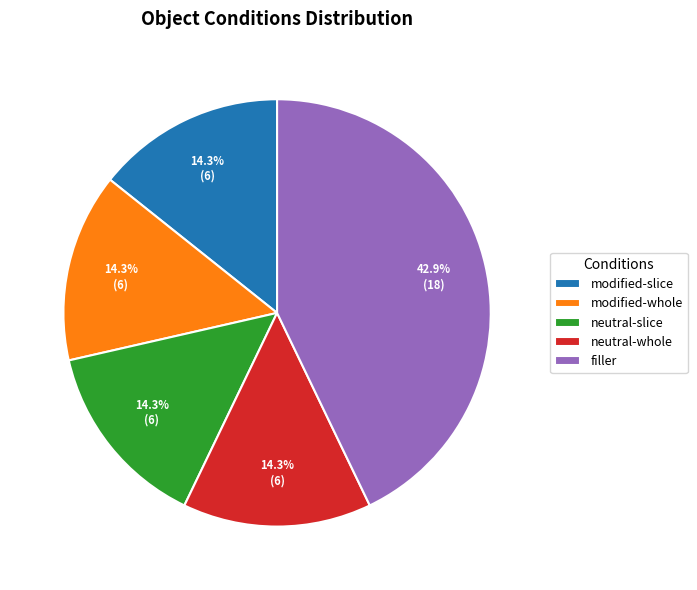

Count the number of slices in the pie.

5